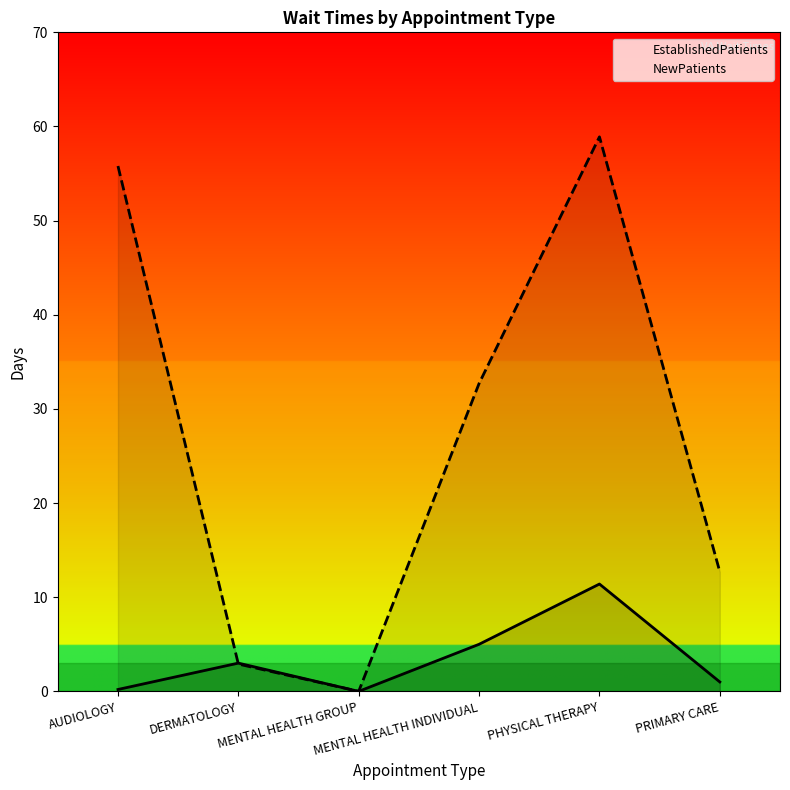

What is the difference between the maximum and minimum values in the EstablishedPatients series?

11.4